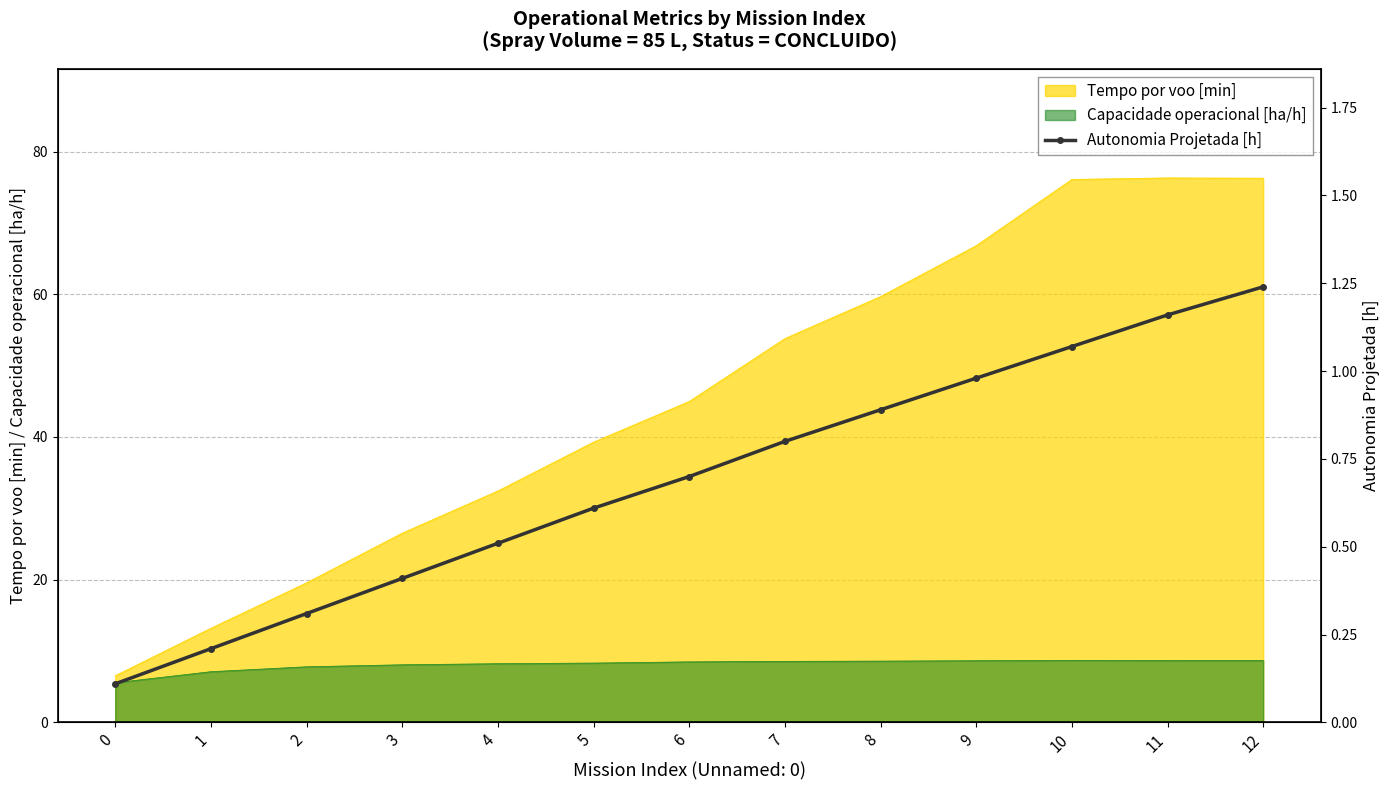

Is it true that the value at 10 is 1.7?

False